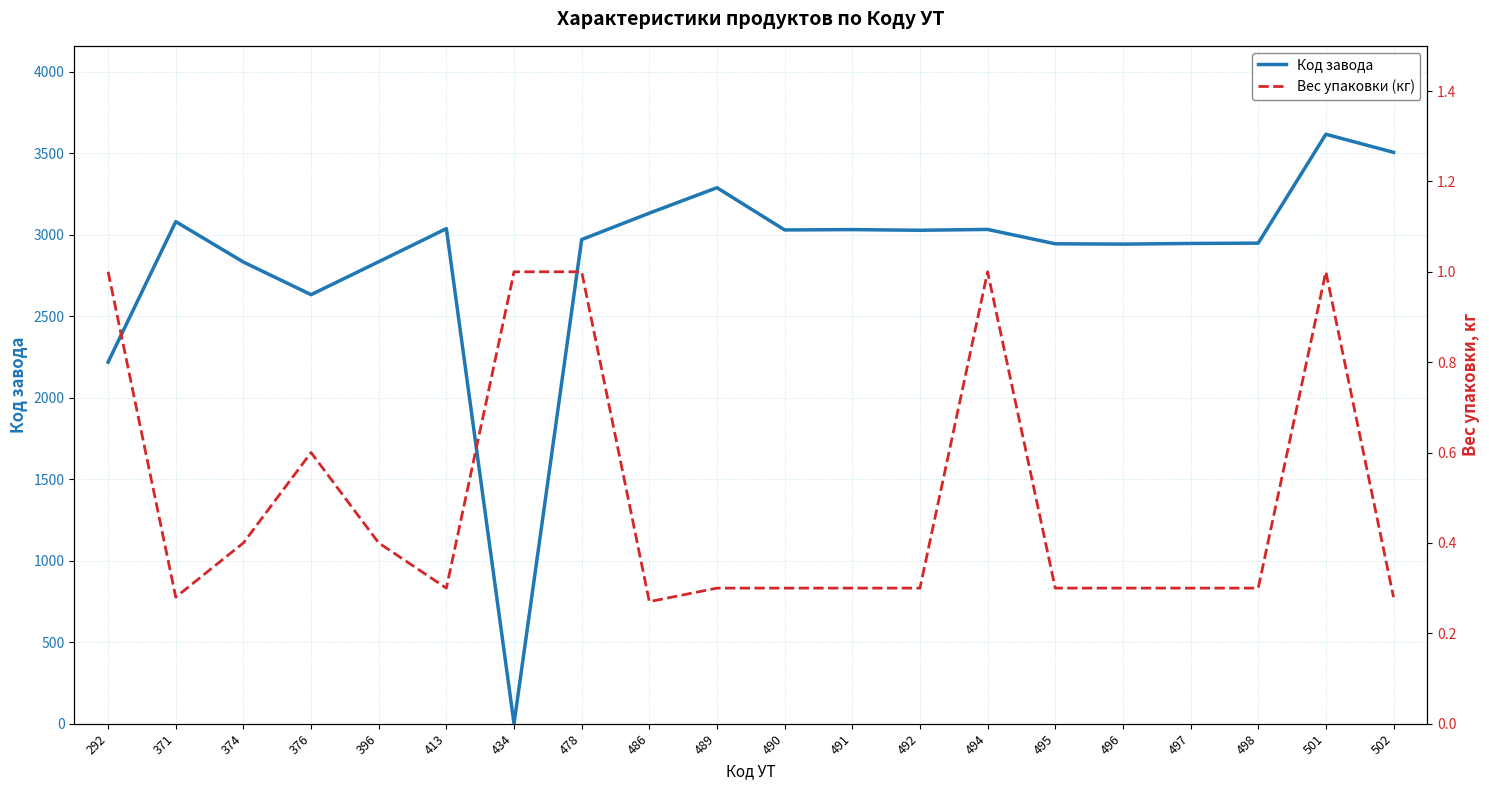

Which series has the largest total across all categories?

Код завода